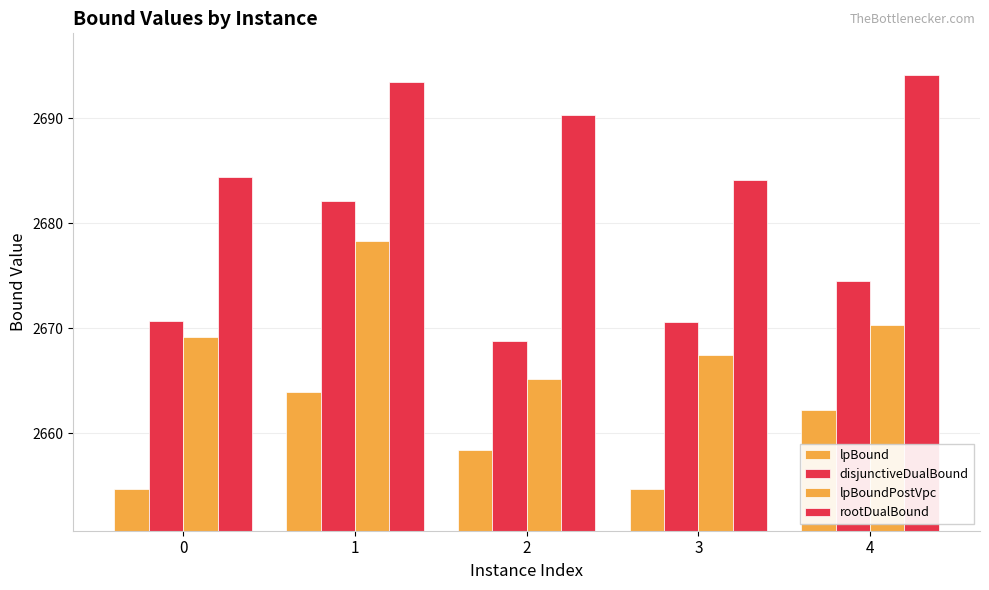

How many values in the lpBoundPostVpc series exceed 2669?

3